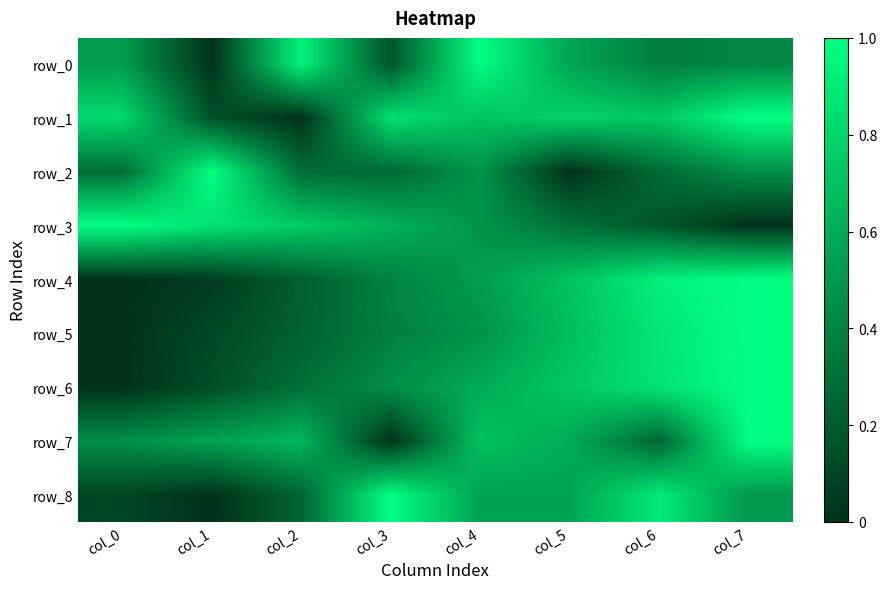

Which series changed the most between col_4 and col_6?

row_0